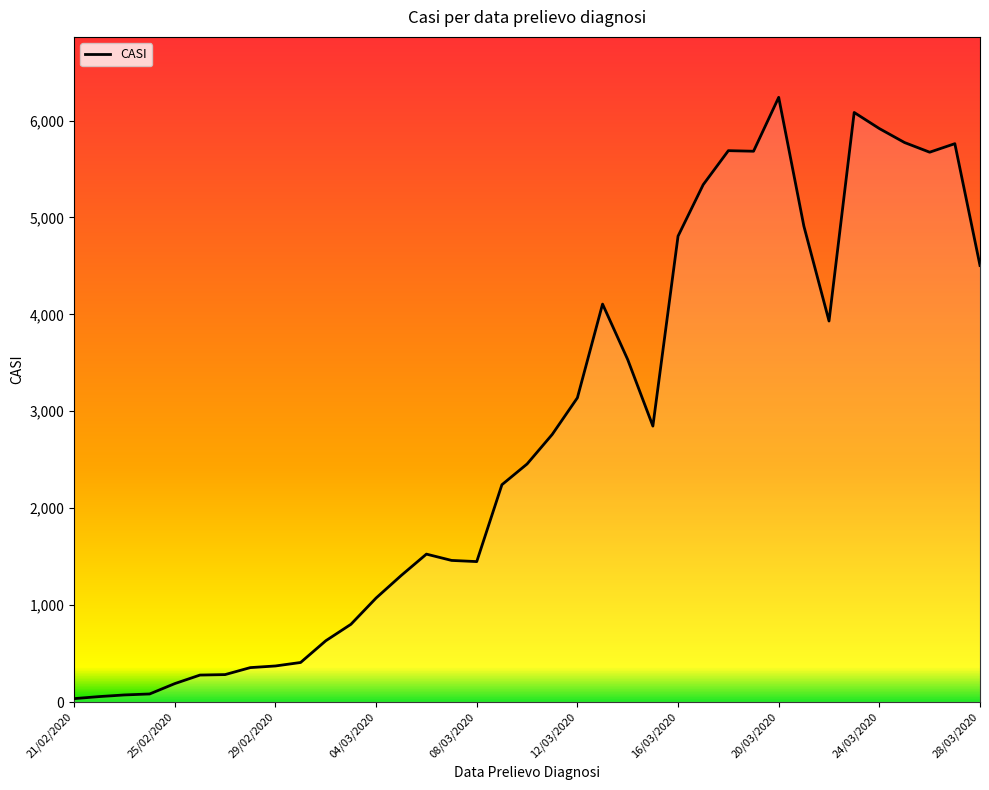

What is the difference between the maximum and minimum values?

6204